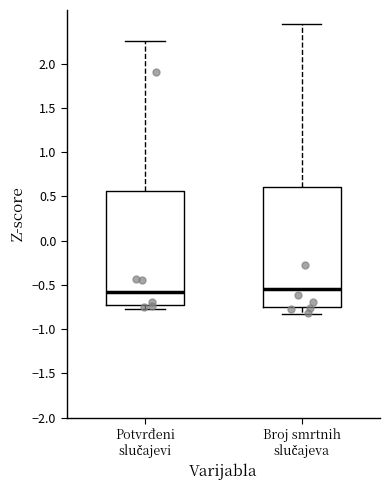

Reading left to right, transcribe this box plot: for each box, give where its median line is, the range the box spans, and where its two whiskers end, as read against the y-axis. The values are not printed on the chart, so give them approximately, as read against the axis.

Potvrđeni slučajevi: median -0.60, box -0.75 to 0.55, whiskers -0.75 (just below the box's lower edge) to 2.25
Broj smrtnih slučajeva: median -0.55, box -0.75 to 0.60, whiskers -0.85 to 2.45